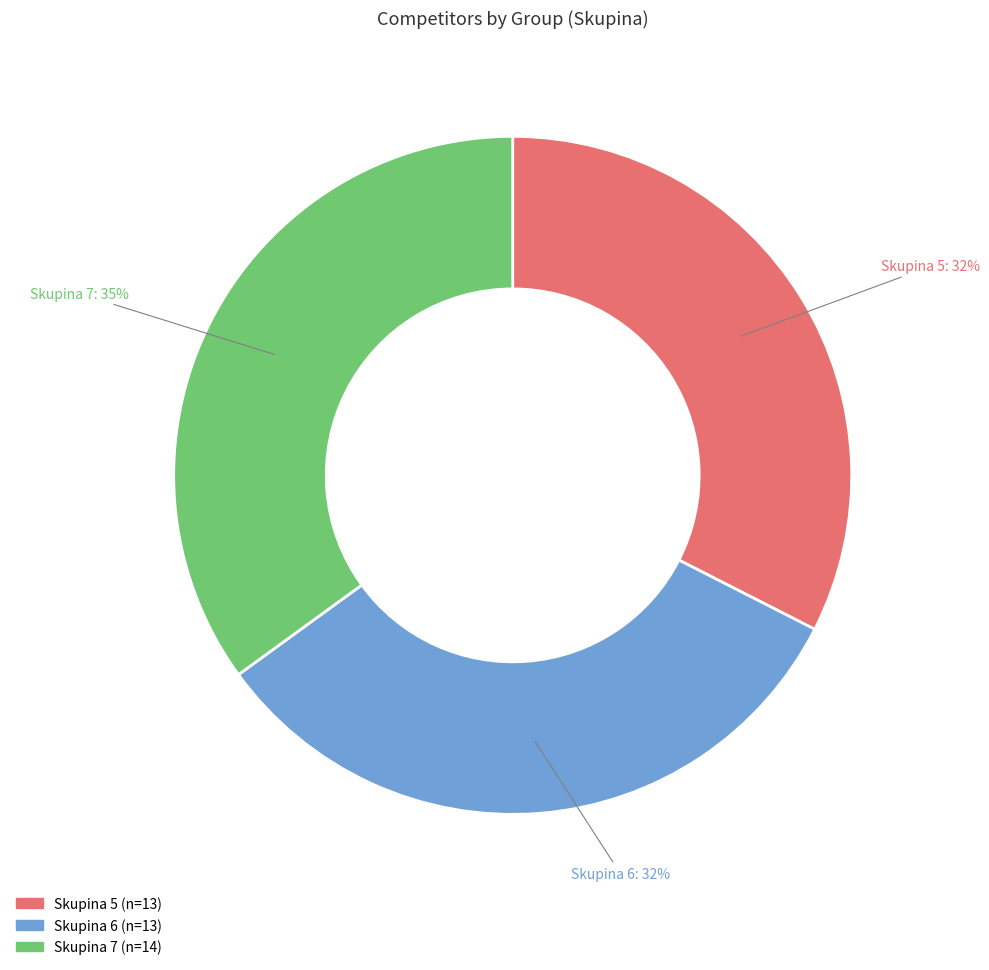

To the nearest percent, what percentage of the pie is Skupina 5?

32%